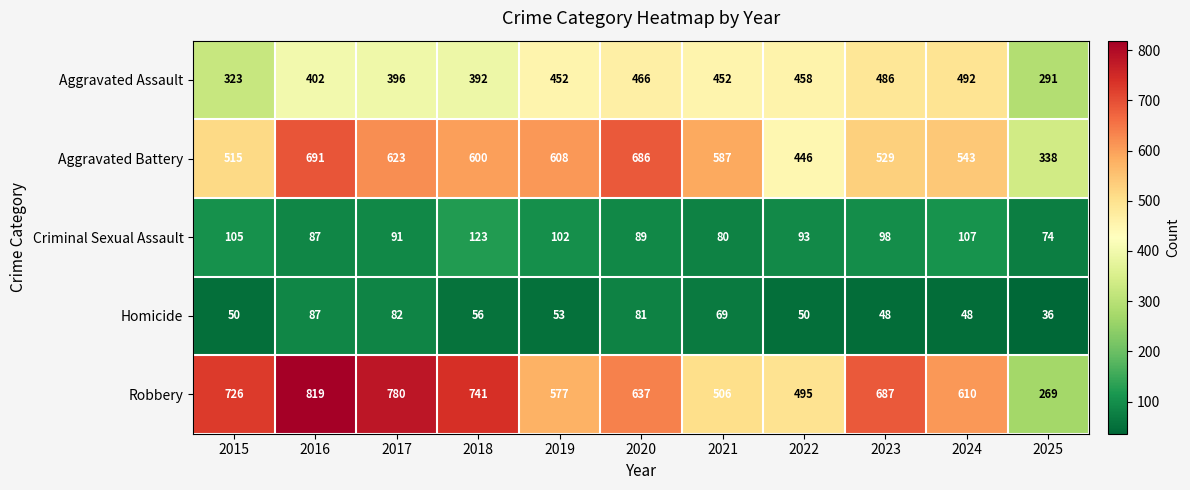

Where does the Aggravated Battery series first go above 587?

2016